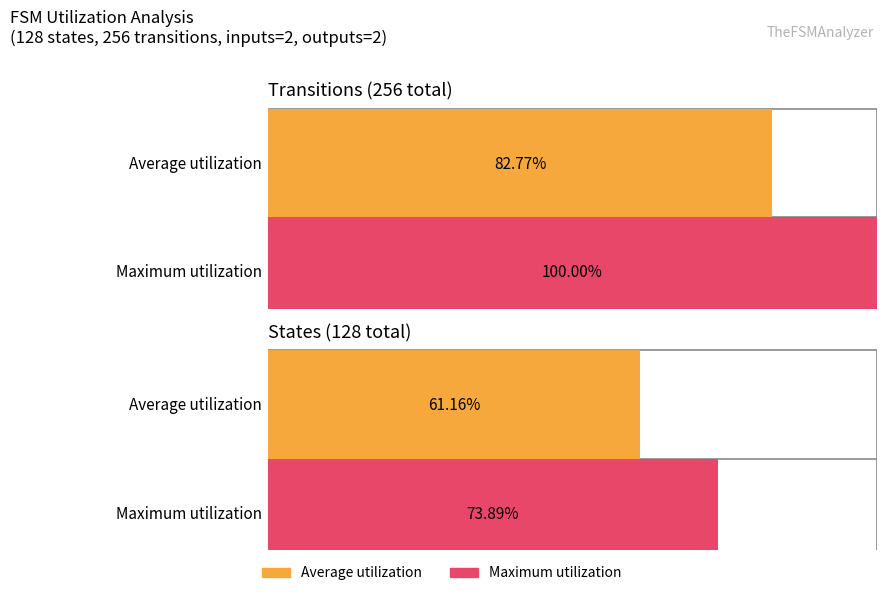

How many bars are there in each group?

2